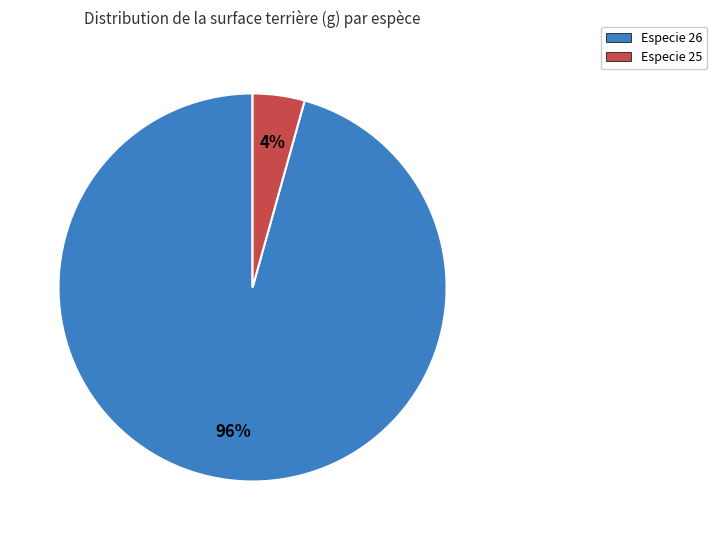

Is there any slice that represents more than half of the pie?

Yes